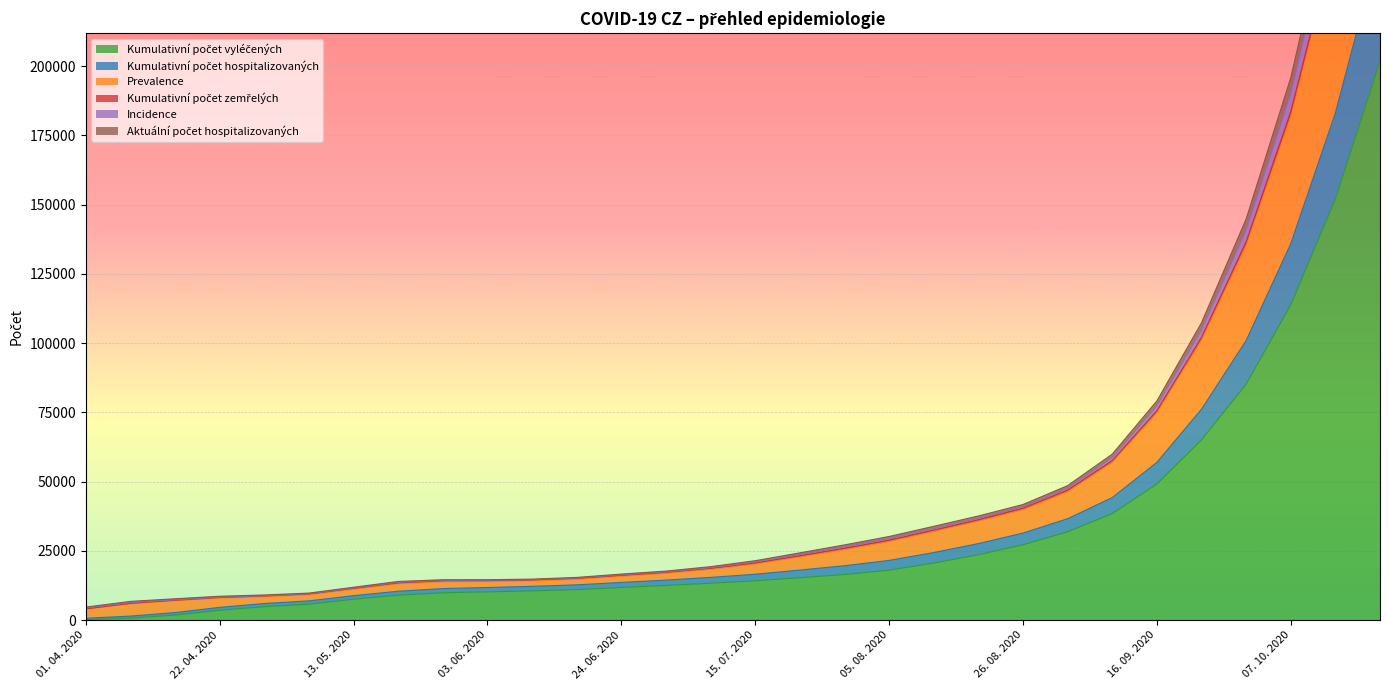

Is the value of Kumulativní počet zemřelých at 30. 09. 2020 greater than the value of Kumulativní počet hospitalizovaných at 15. 04. 2020?

Yes